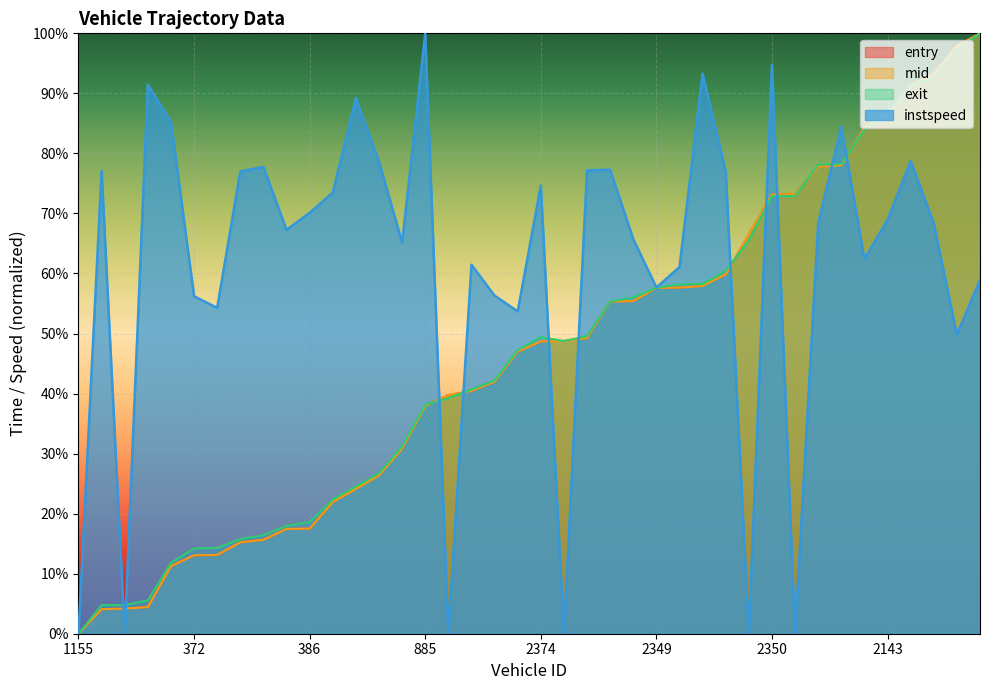

What is the label of the 29th point from the right?

363